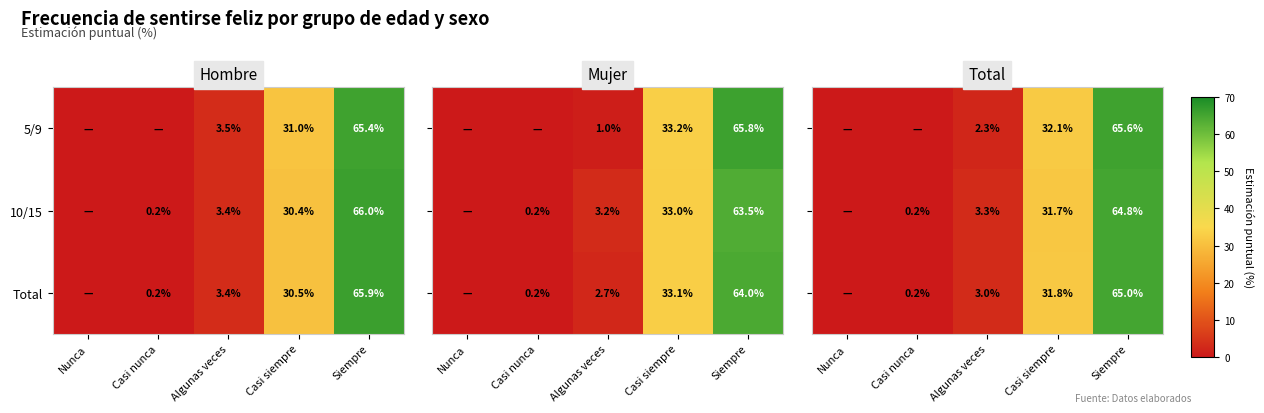

Is it true that 10/15 equals 66.0 at Siempre?

True